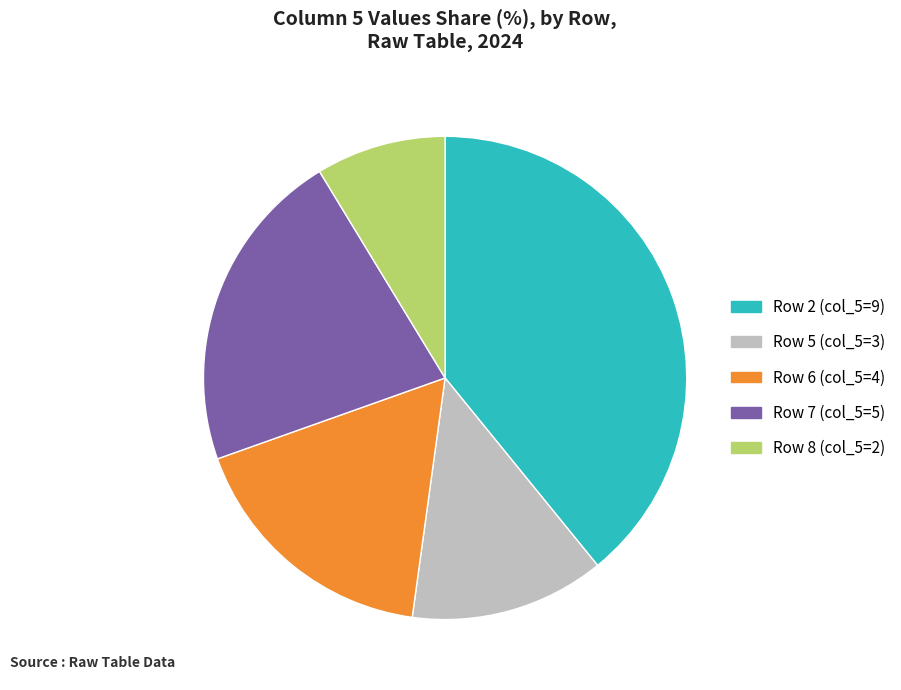

Is Row 5 (col_5=3) the majority of the pie?

No